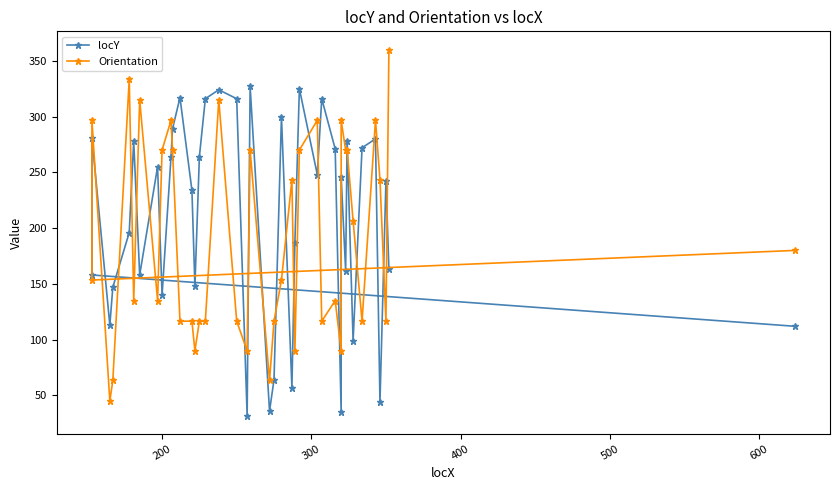

True or false: Orientation and locY intersect in this chart.

True